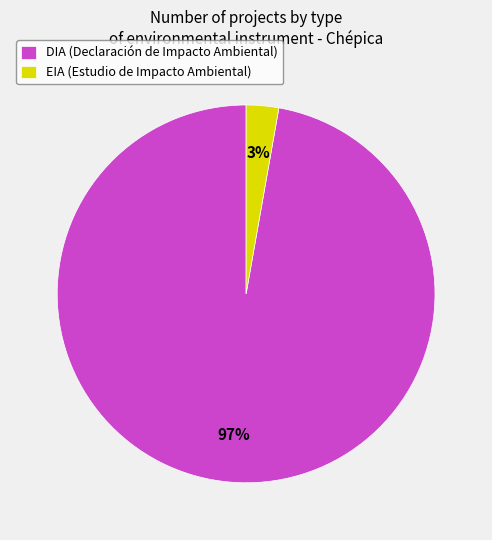

Between DIA (Declaración de Impacto Ambiental) and EIA (Estudio de Impacto Ambiental), which is larger?

DIA (Declaración de Impacto Ambiental)